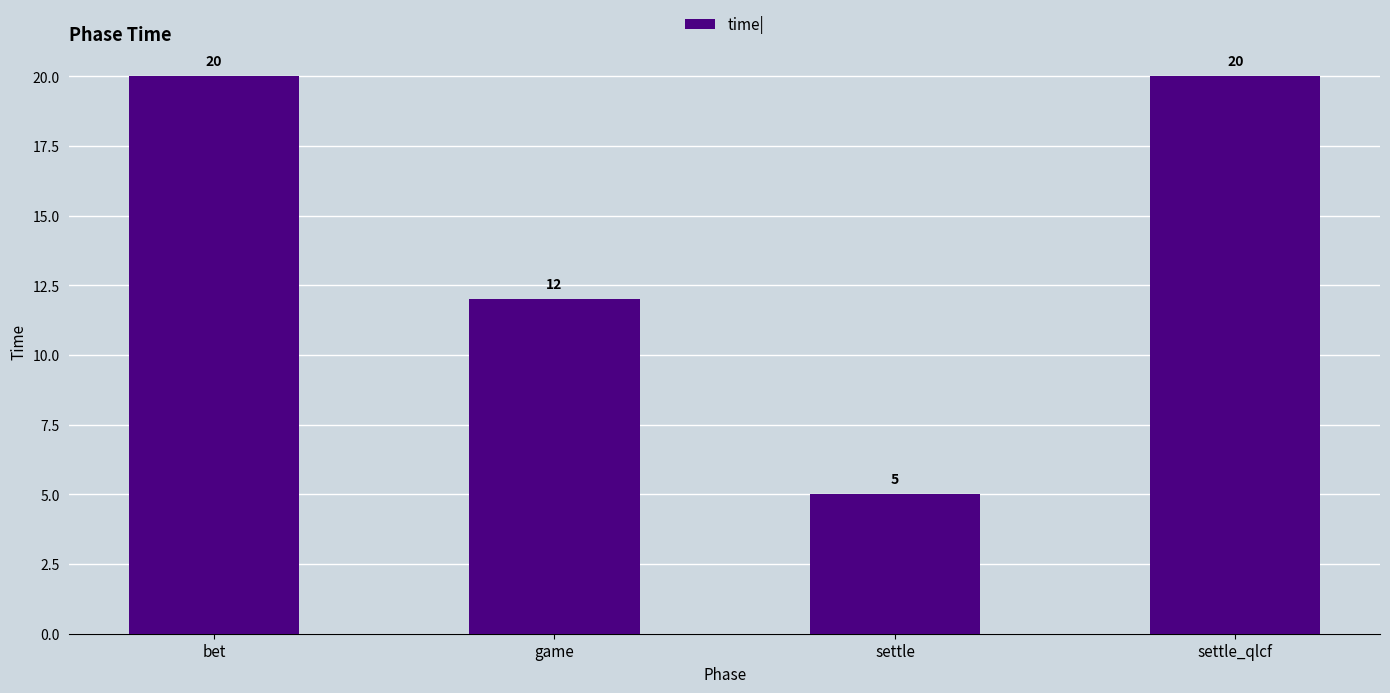

What is the difference between the second highest and second lowest values?

8